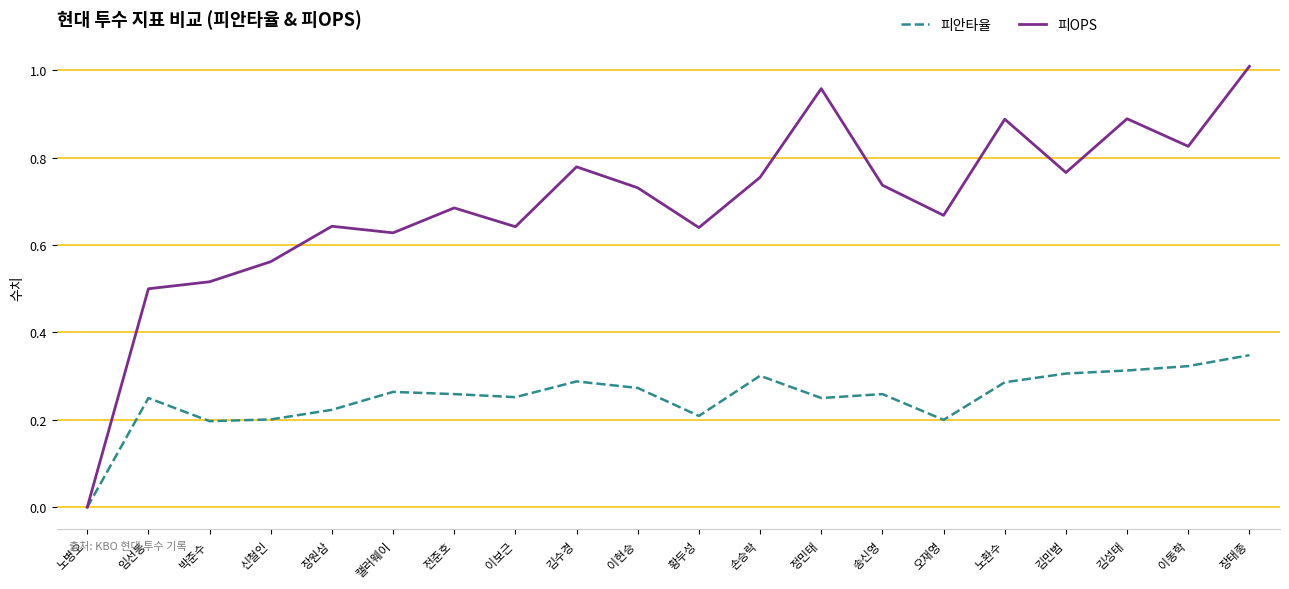

The value of 피안타율 at 송신영 is 0.3. True or false?

True